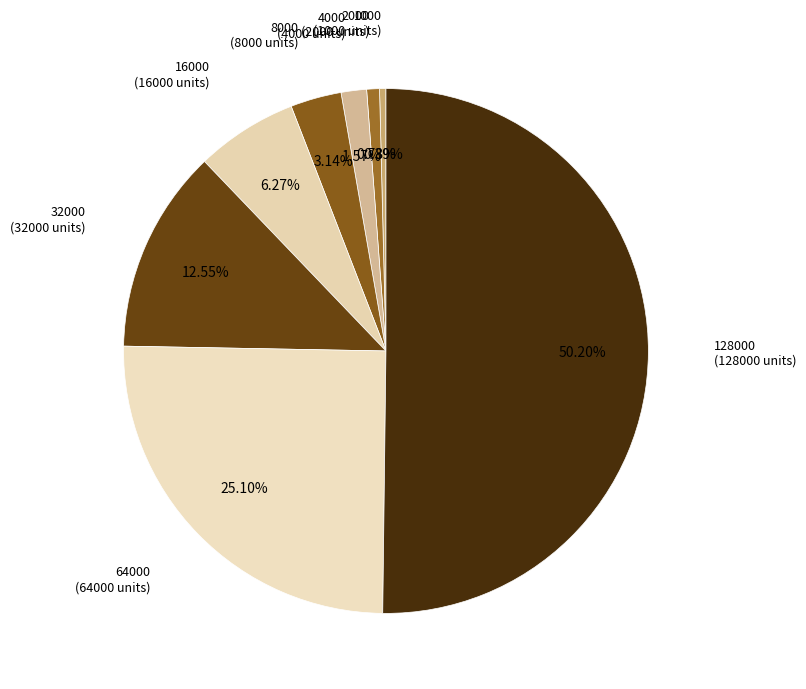

Combined, what portion of the pie is 64000 and 2000?

25.9%